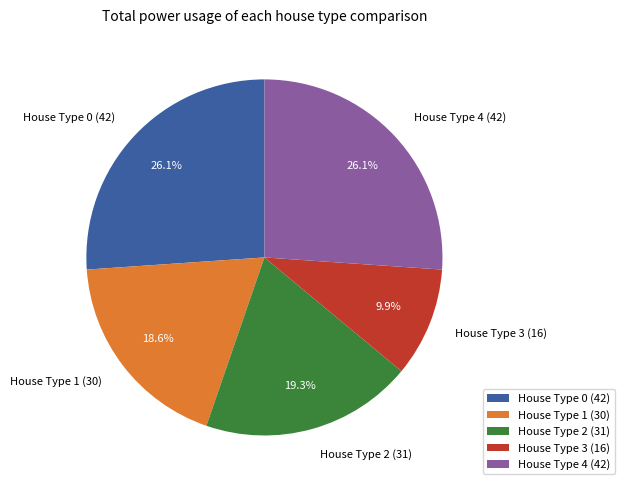

What is the total percentage of House Type 4 (42) and House Type 1 (30)?

44.7%